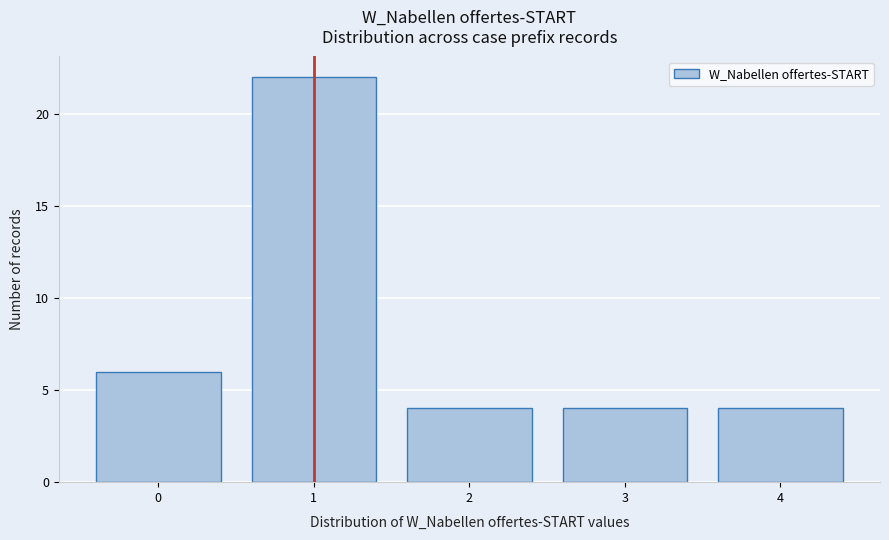

How tall is the bar that spans 0.5 to 1.5 on the x-axis? The values are not printed on the chart, so give them approximately, as read against the axis.

22